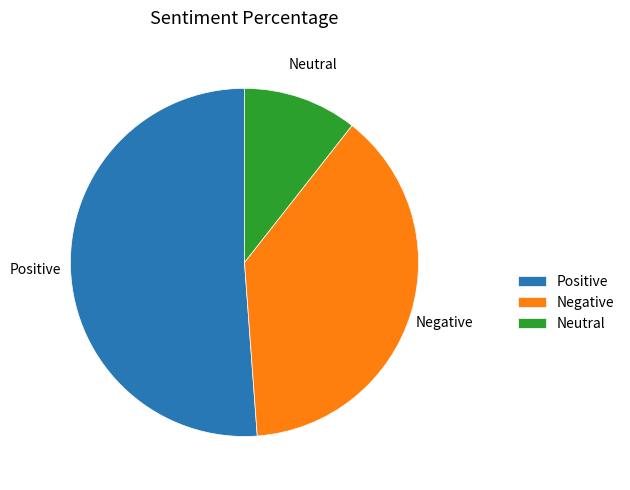

Which slice is the smallest?

Neutral